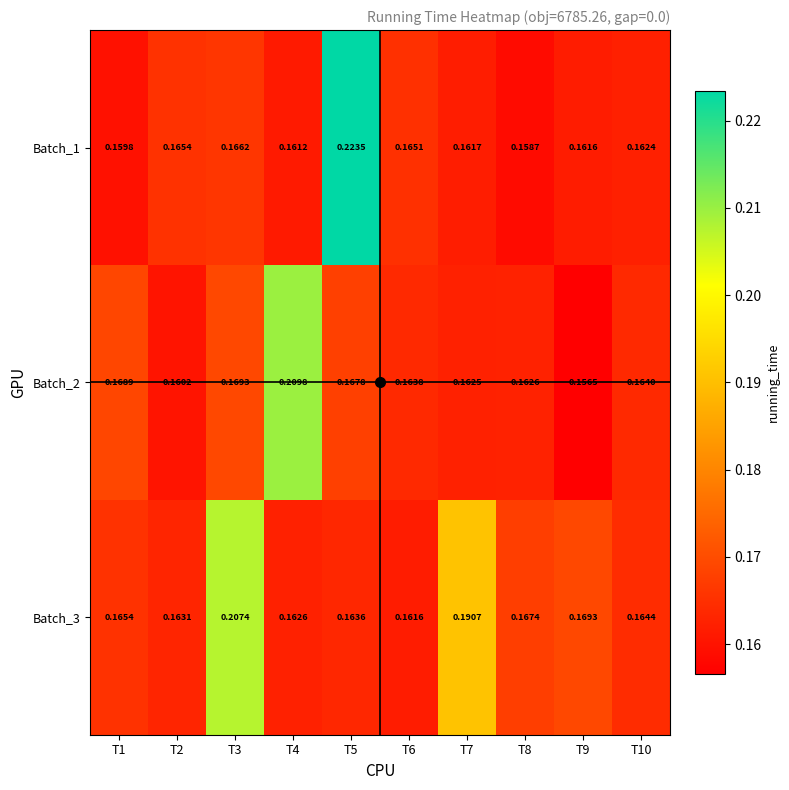

Count the number of data series in this chart.

3